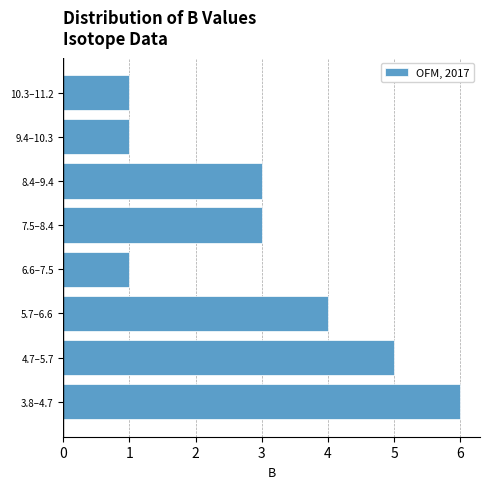

Reading bottom to top, extract all data points from this chart.

6	5	4	1	3	3	1	1